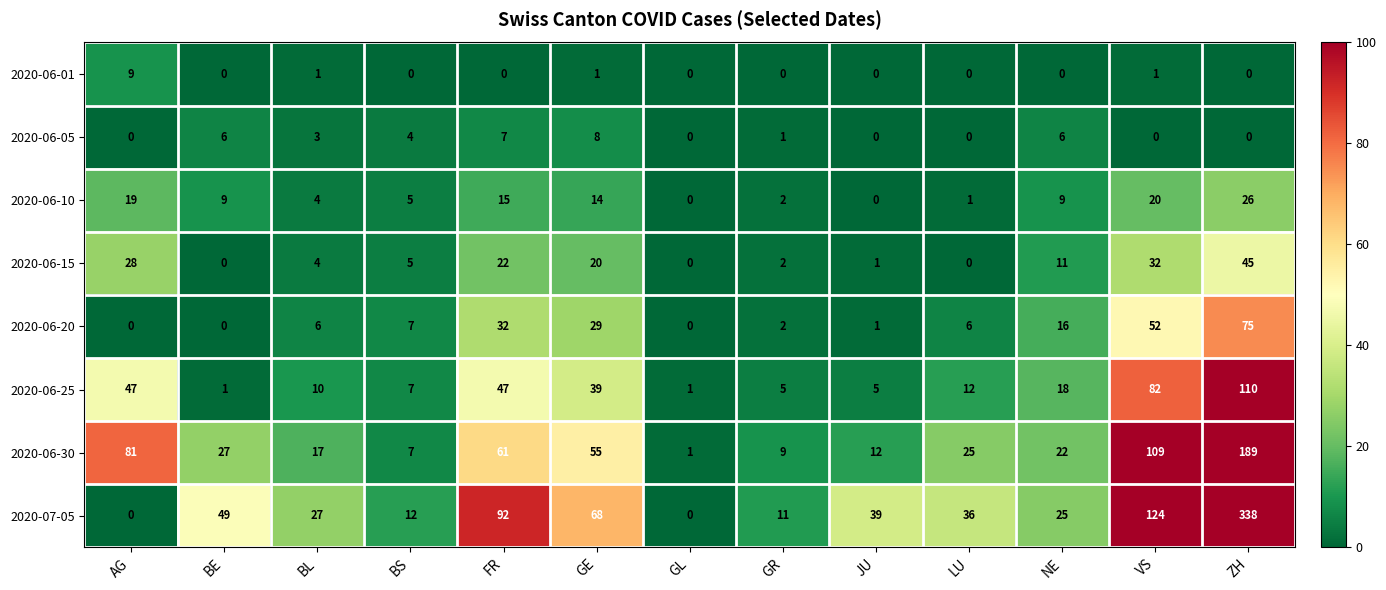

At how many categories does at least one series exceed 88?

3